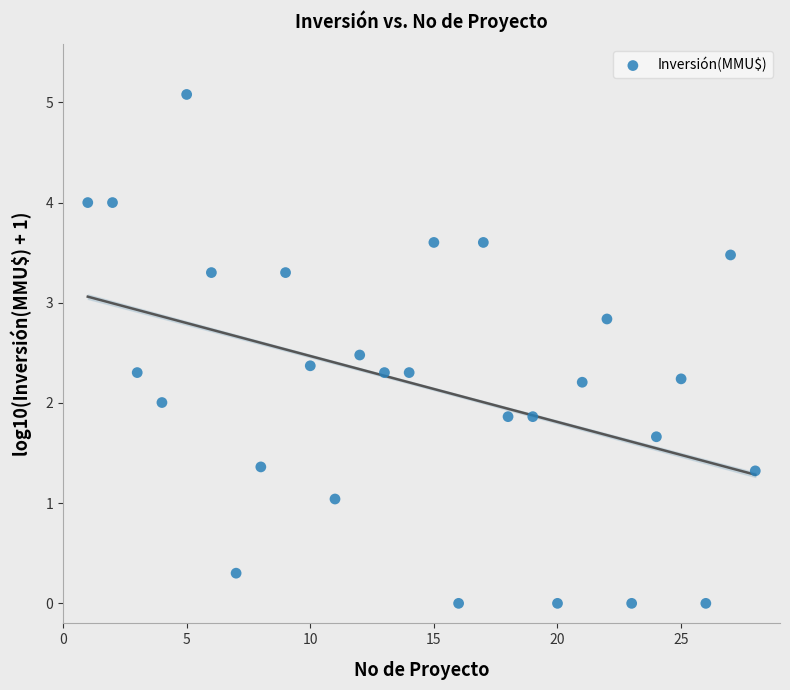

What is the range of X values (max minus min)?

27.0